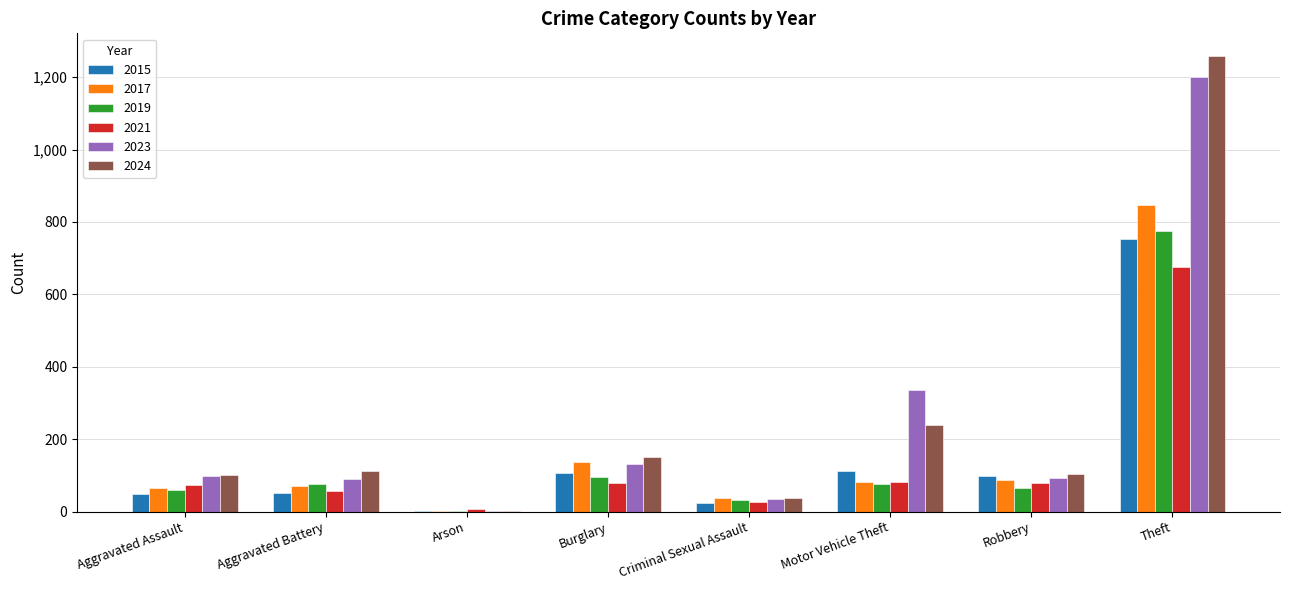

Is the value of 2024 at Criminal Sexual Assault greater than the value of 2021 at Criminal Sexual Assault?

Yes